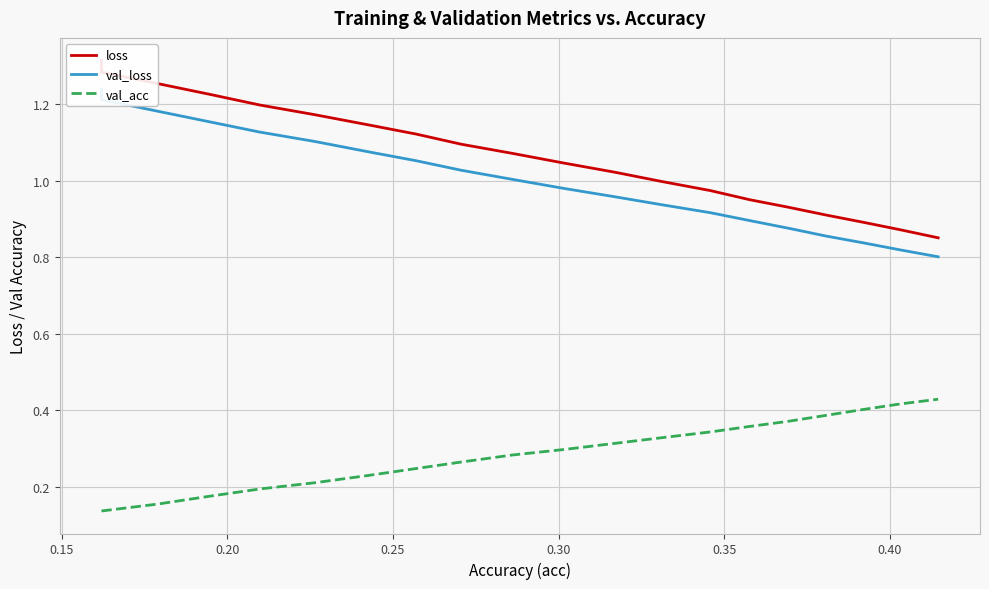

How many distinct data groups are displayed?

3